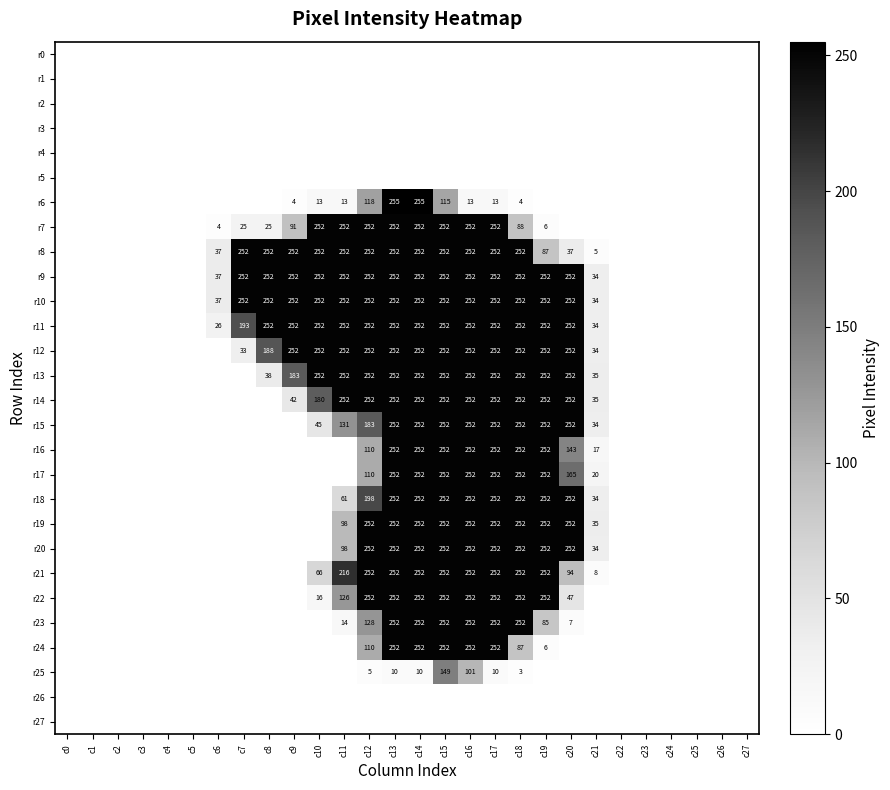

Is it true that r24 equals 139 at c14?

False